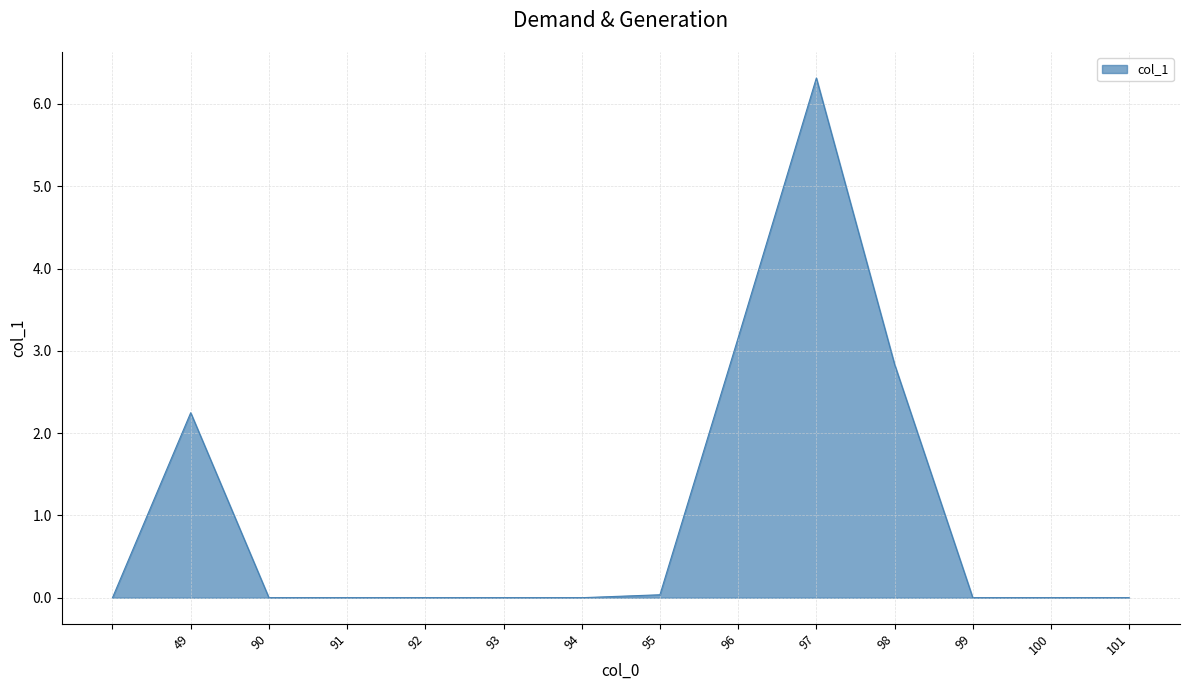

What is the greatest value displayed?

6.3